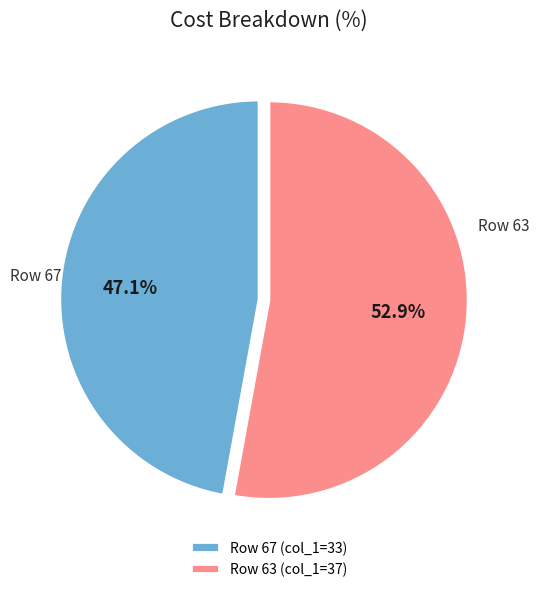

Which category has the biggest portion of the pie?

Row 63 (col_1=37)